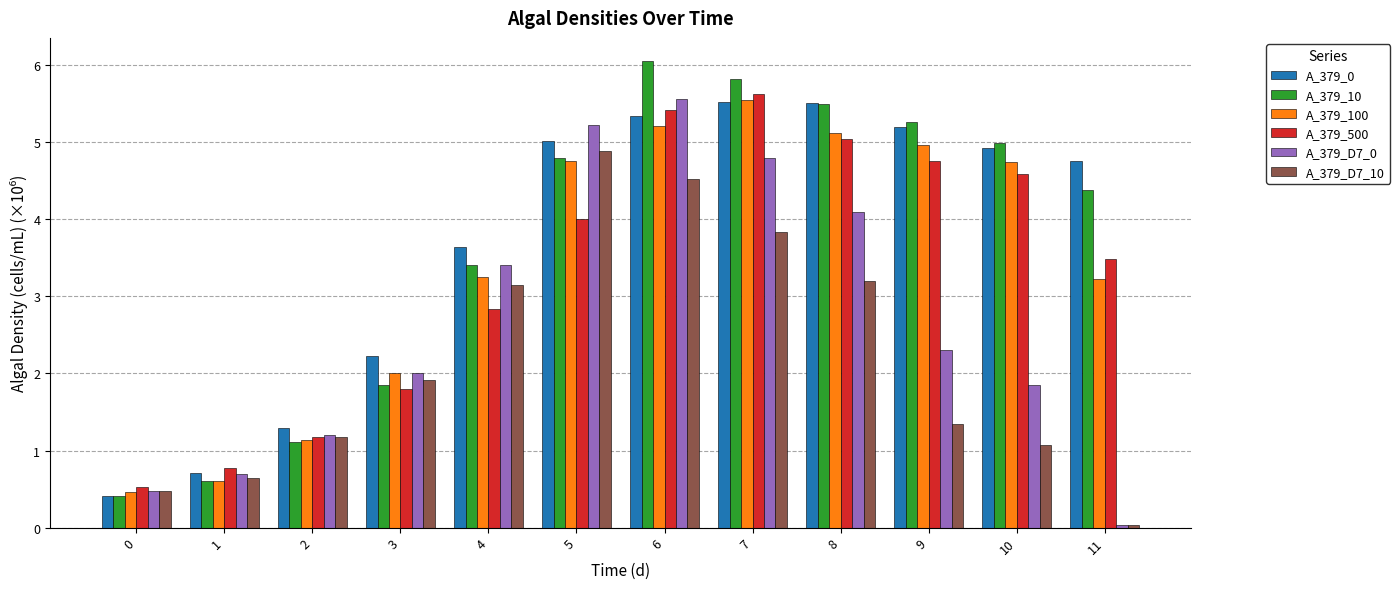

What is the total value across all series at 8?

28.4